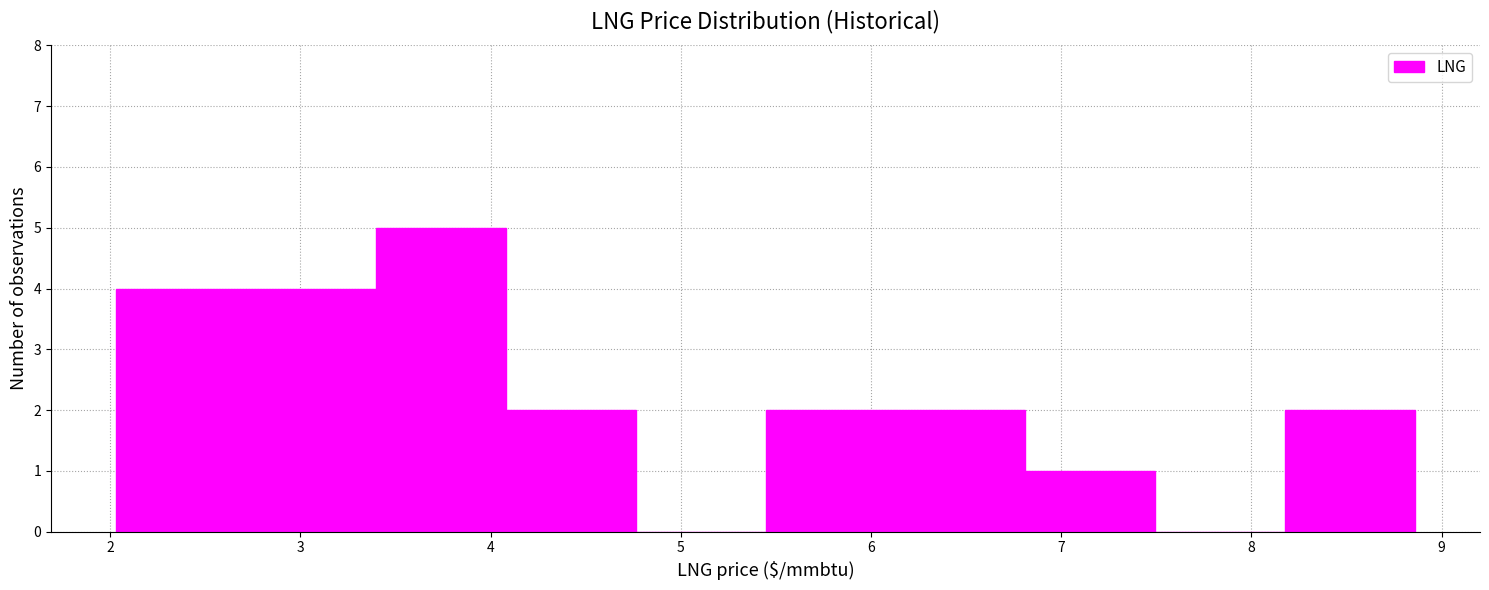

Reading left to right, transcribe this chart: for each bar, give the range it covers on the x-axis and its height. Neither the bar edges nor the heights are printed on the chart, so give them approximately, as read against the axes.

2.0 to 2.7: 4
2.7 to 3.4: 4
3.4 to 4.1: 5
4.1 to 4.8: 2
4.8 to 5.4: 0
5.4 to 6.1: 2
6.1 to 6.8: 2
6.8 to 7.5: 1
7.5 to 8.2: 0
8.2 to 8.9: 2